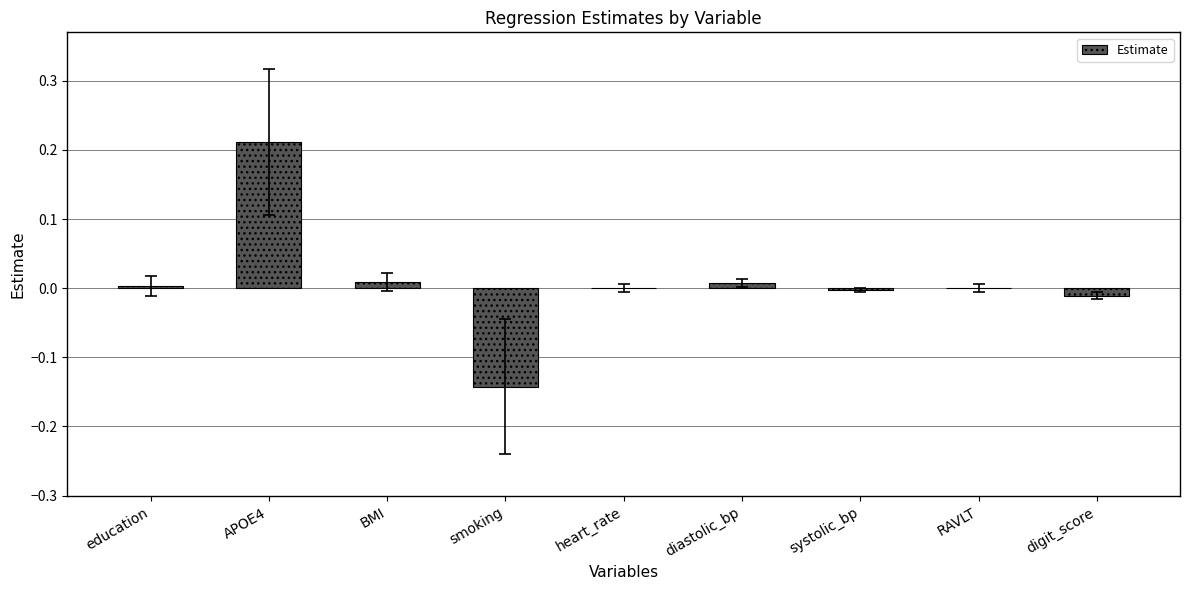

Which category has the highest value across all series?

APOE4